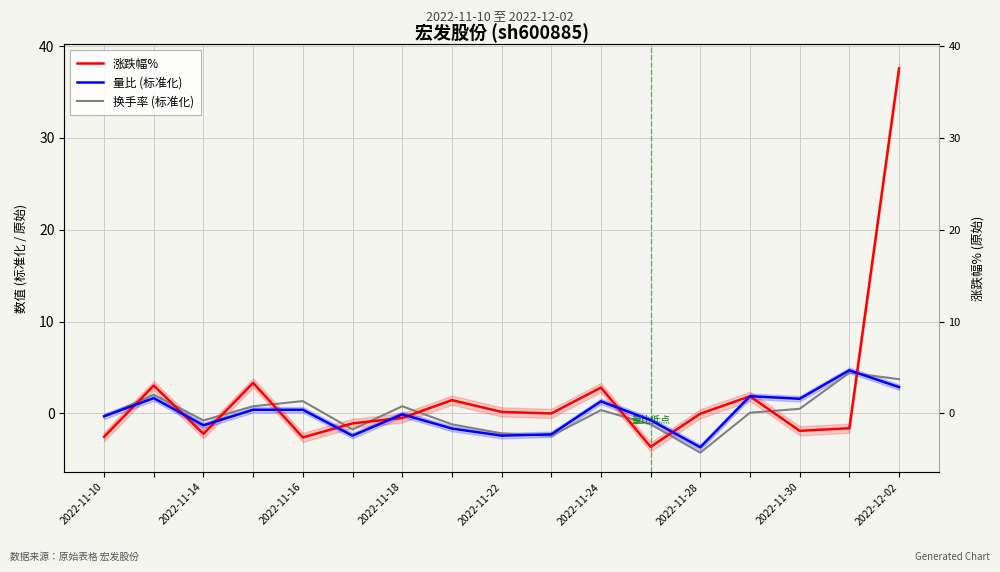

Which series has the largest total across all categories?

涨跌幅%